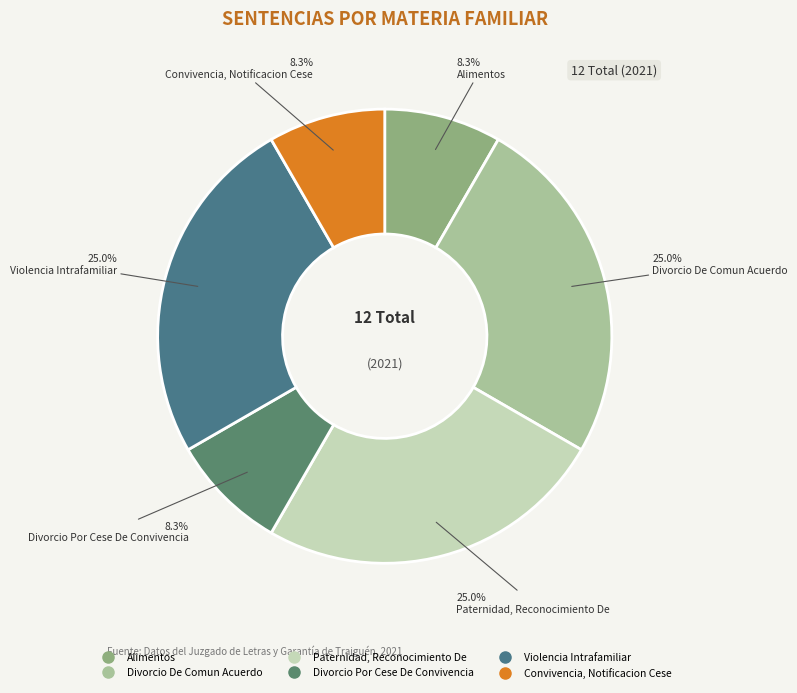

Which has a higher value, Violencia Intrafamiliar or Divorcio Por Cese De Convivencia?

Violencia Intrafamiliar